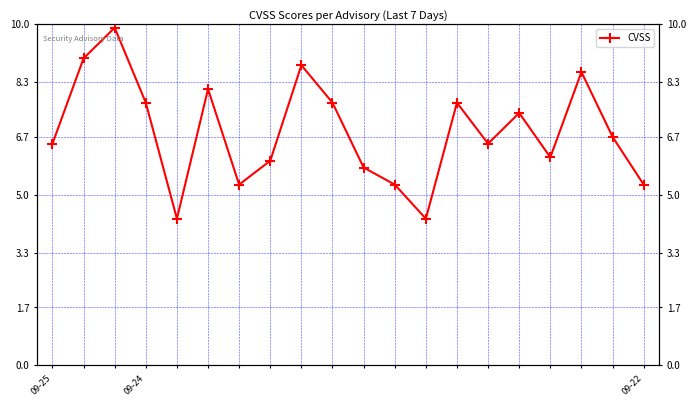

Count the number of categories in the chart.

20